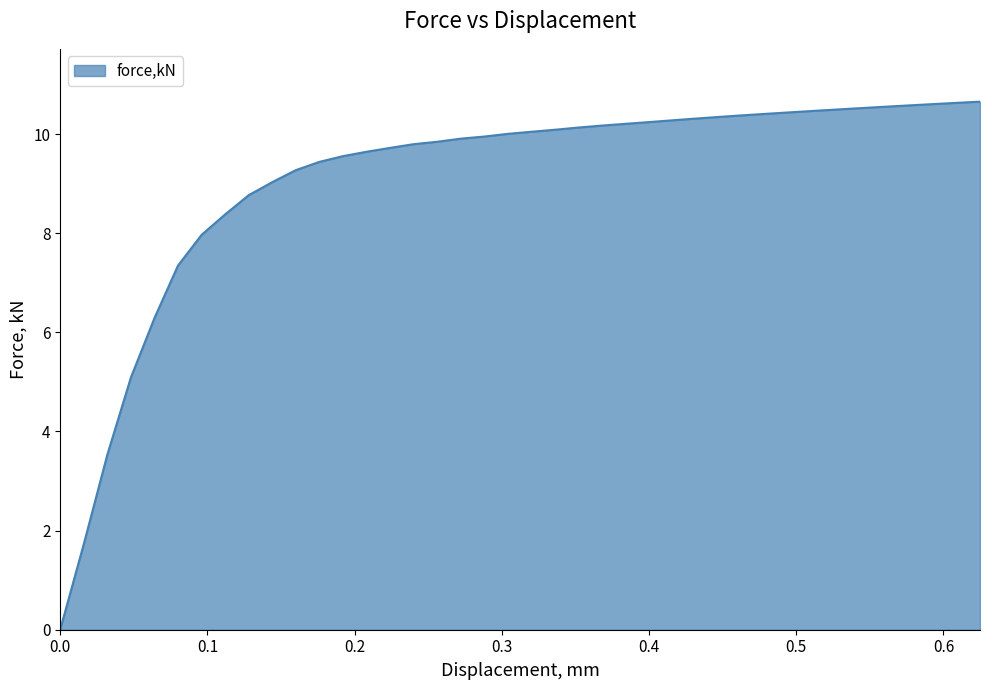

What is the maximum value shown in the chart?

10.7